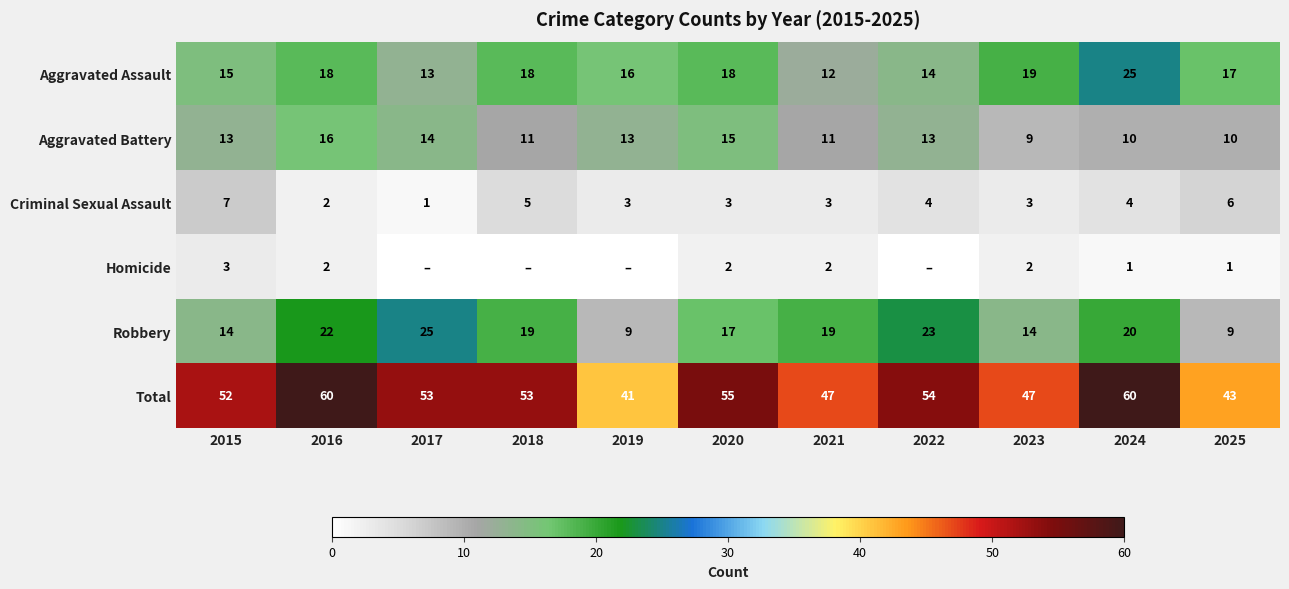

What is the difference between the second highest and second lowest values in the Criminal Sexual Assault series?

4